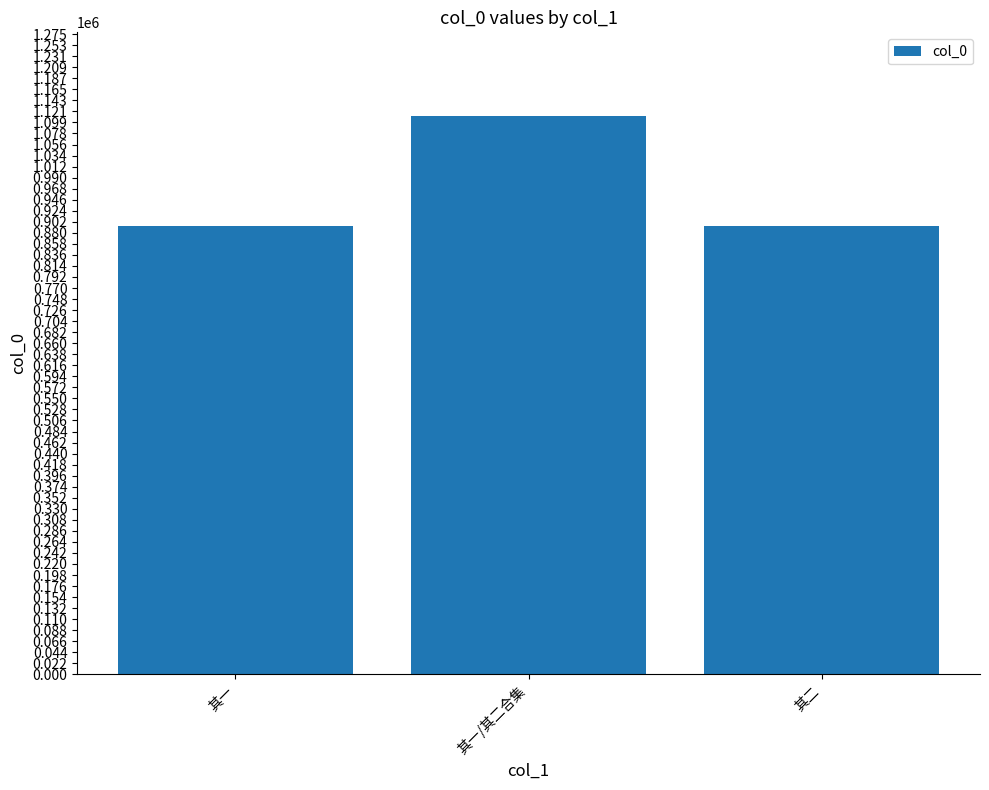

What is the label of the 1st bar from the right?

其二